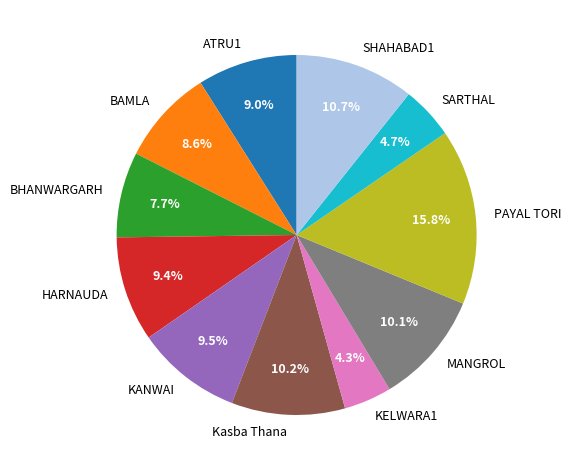

To the nearest percent, what is the average slice percentage?

9%